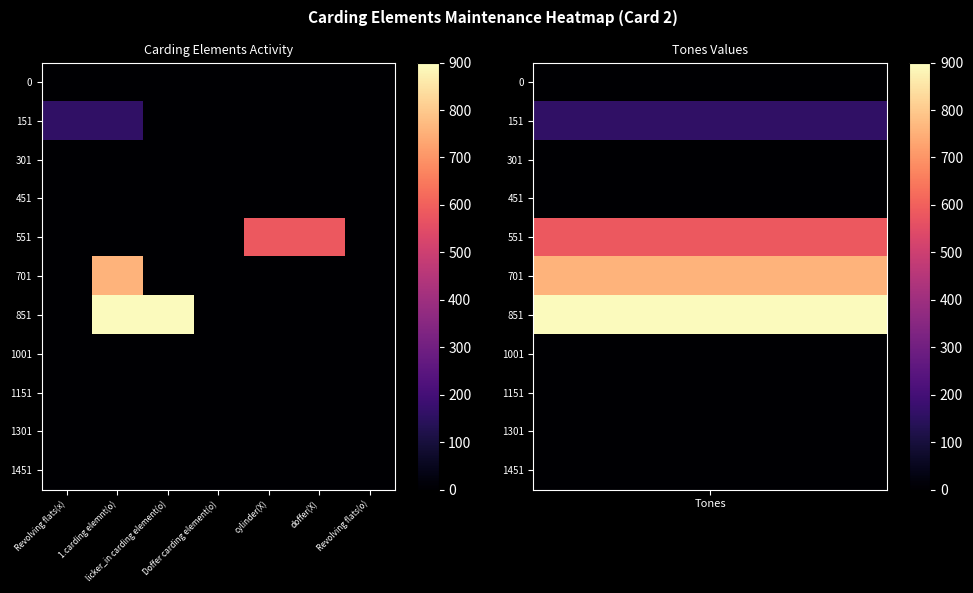

At which category does the chart reach its minimum across all series?

Revolving flats(x)